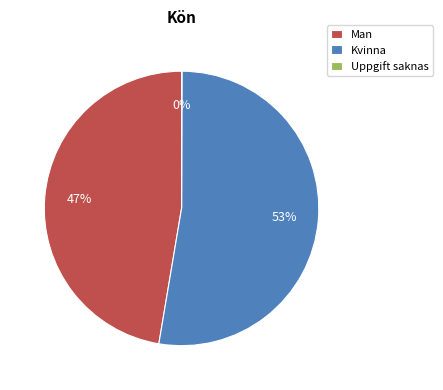

Does Kvinna represent more than half of the total?

Yes